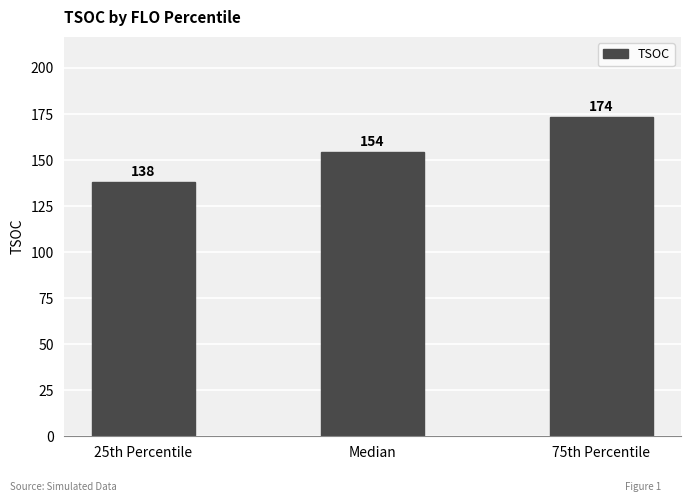

Are the bars horizontal?

No